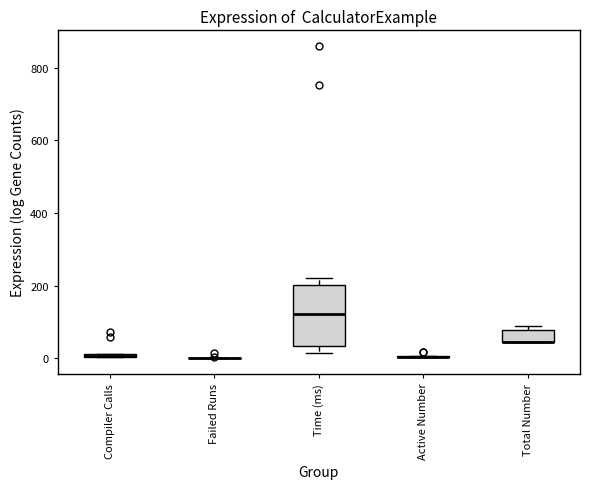

Which box is the tallest, from its lower edge to its upper edge?

Time (ms)